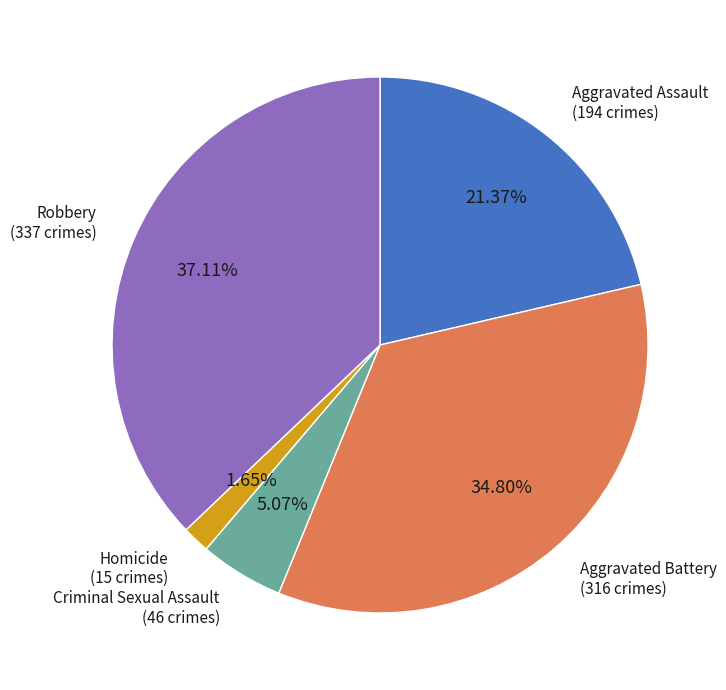

Is there any slice that represents more than half of the pie?

No